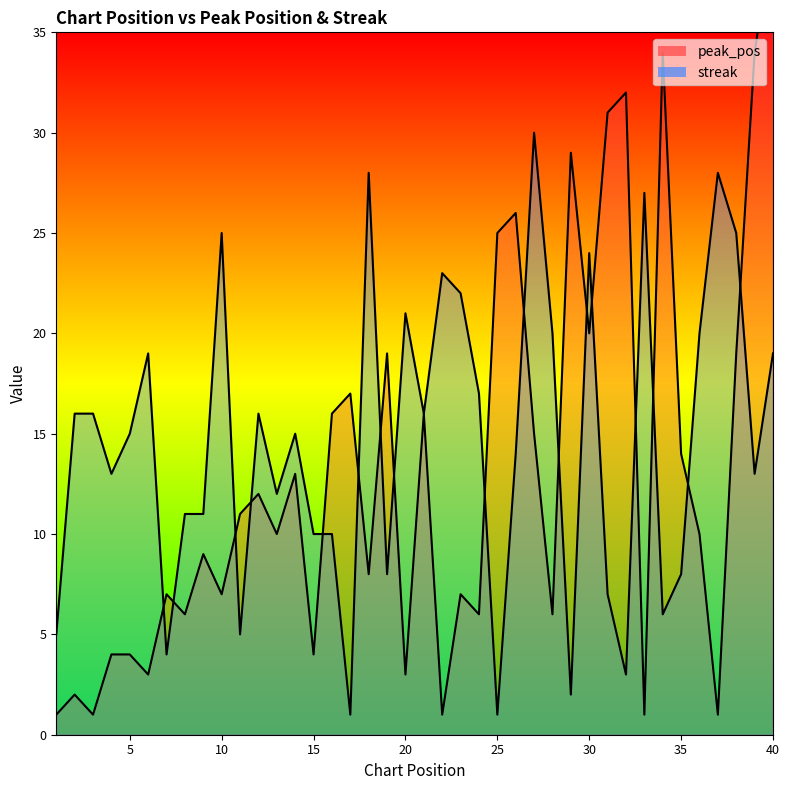

At how many categories does at least one series exceed 13?

32